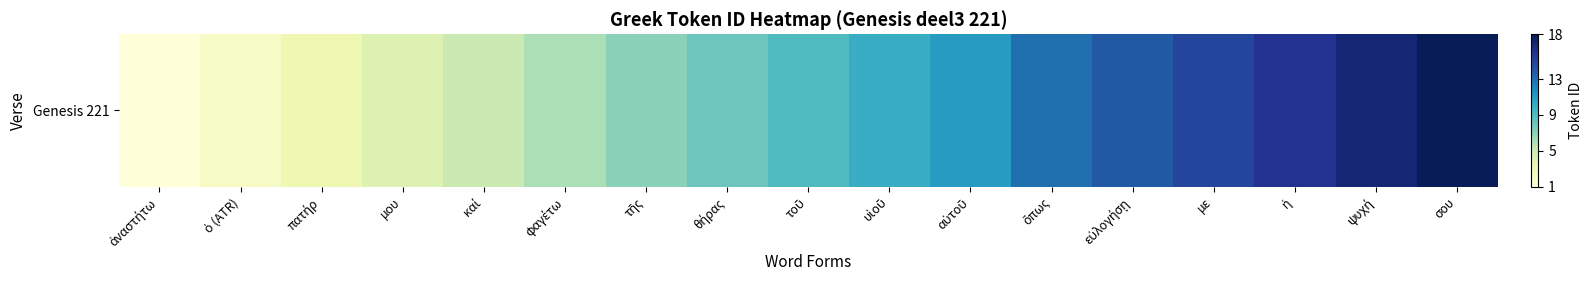

Reading left to right, transcribe all the data shown in this chart.

ἀναστήτω=1	ὁ (ATR)=2	πατήρ=3	μου=4	καί=5	φαγέτω=6	τῆς=7	θήρας=8	τοῦ=9	υἱοῦ=10	αὐτοῦ=11	ὅπως=13	εὐλογήσῃ=14	με=15	ἡ=16	ψυχή=17	σου=18